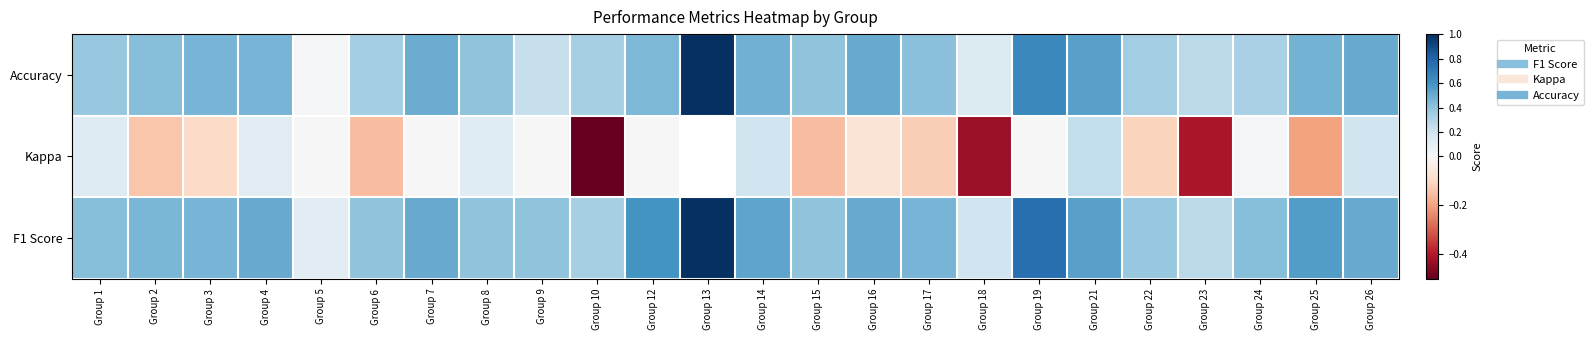

Rank the categories by Accuracy value from highest to lowest.

Group 13, Group 19, Group 21, Group 16, Group 26, Group 7, Group 14, Group 25, Group 3, Group 4, Group 12, Group 2, Group 17, Group 8, Group 15, Group 1, Group 22, Group 6, Group 10, Group 24, Group 23, Group 9, Group 18, Group 5